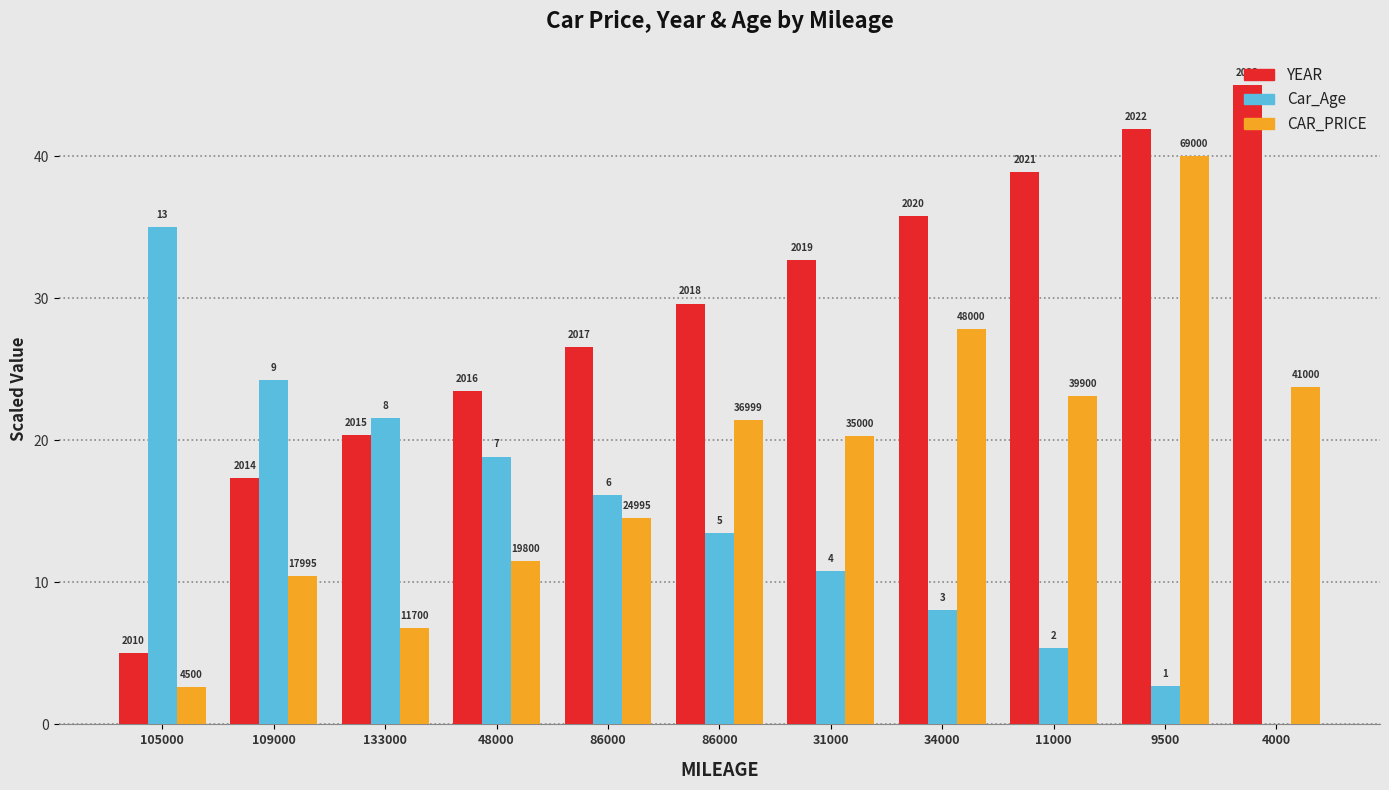

Are the bars grouped side by side (vs. stacked)?

Yes